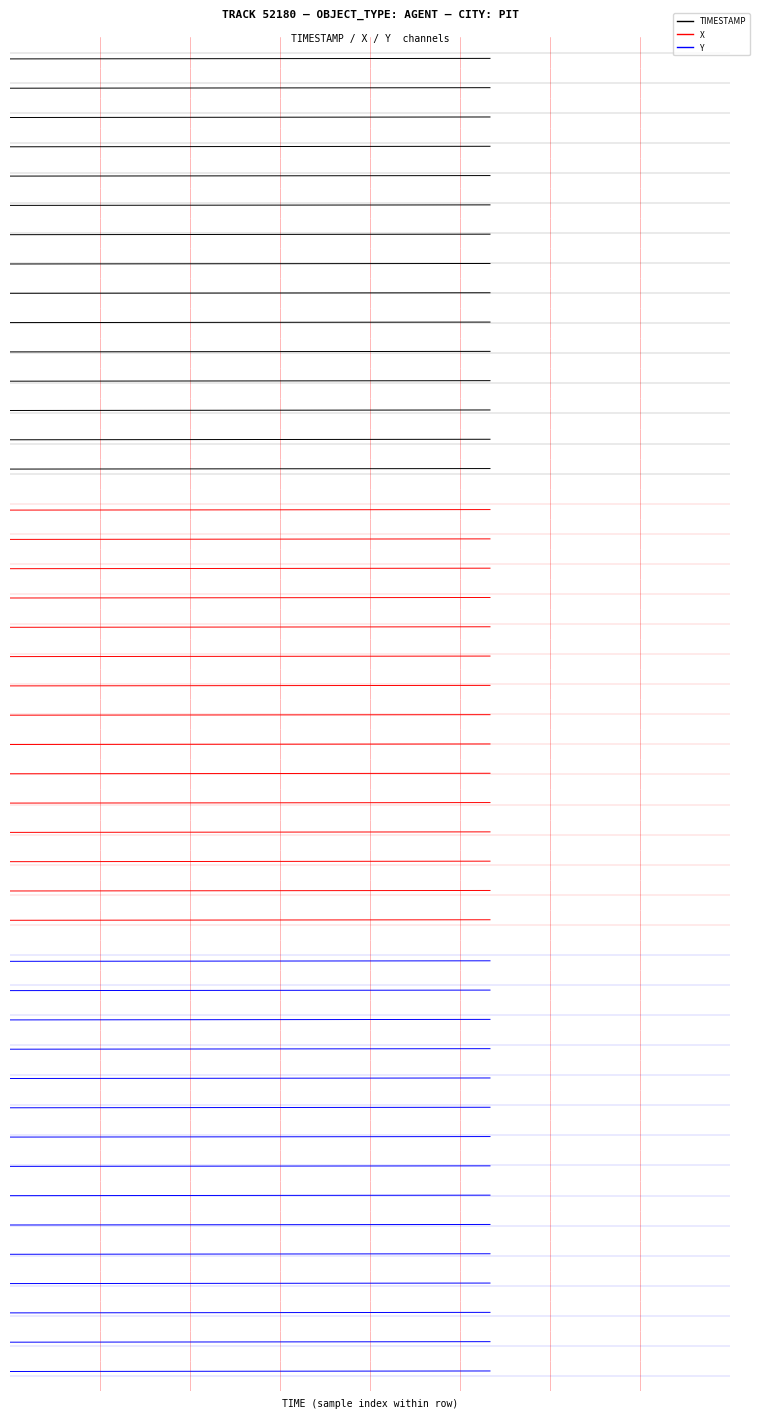

How many categories are shown in the chart?

3